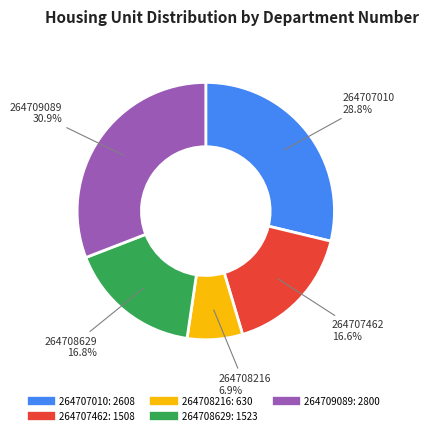

What is the ratio of the value at 264707010 to the value at 264708629?

1.7